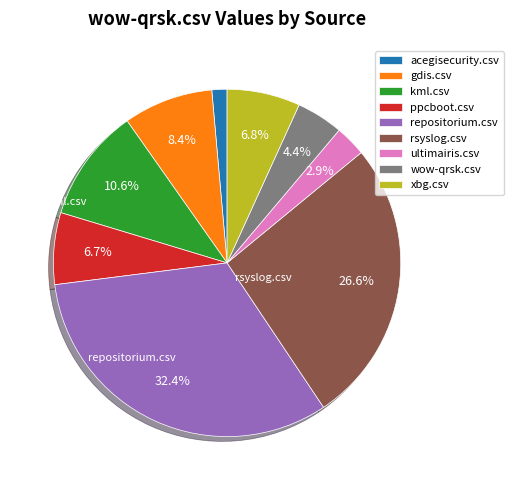

To the nearest percent, what is the difference between the acegisecurity.csv and rsyslog.csv slice percentages?

25%